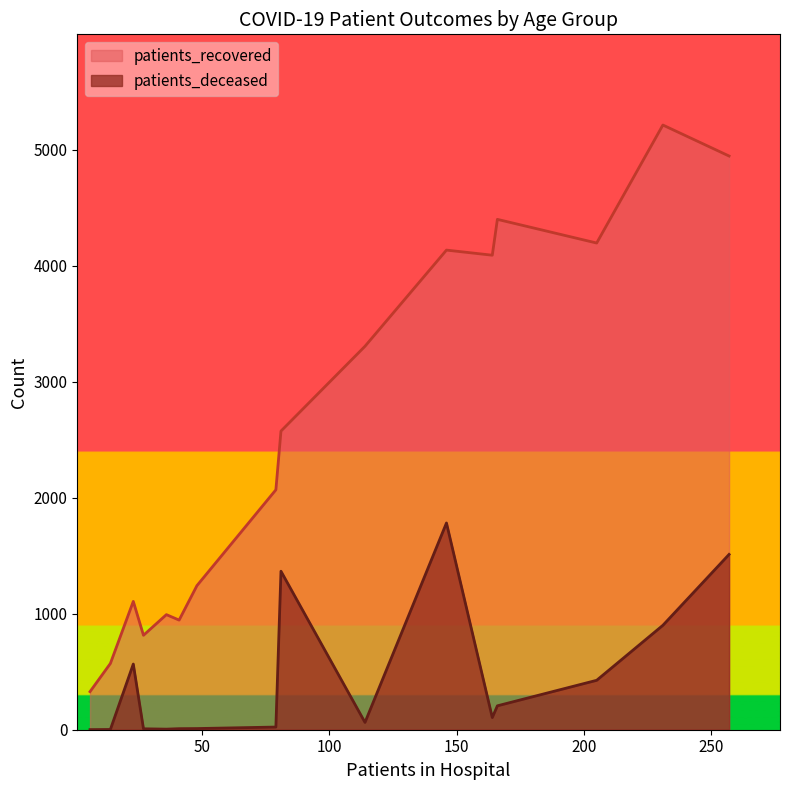

Does the chart display data point markers on the line(s)?

No